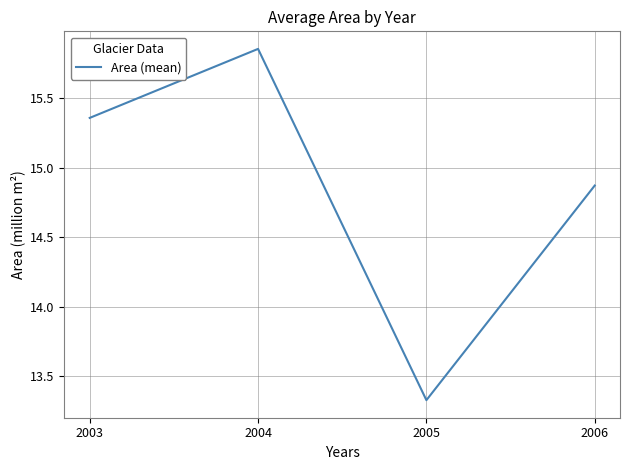

Rank the categories by value from lowest to highest.

2005, 2006, 2003, 2004